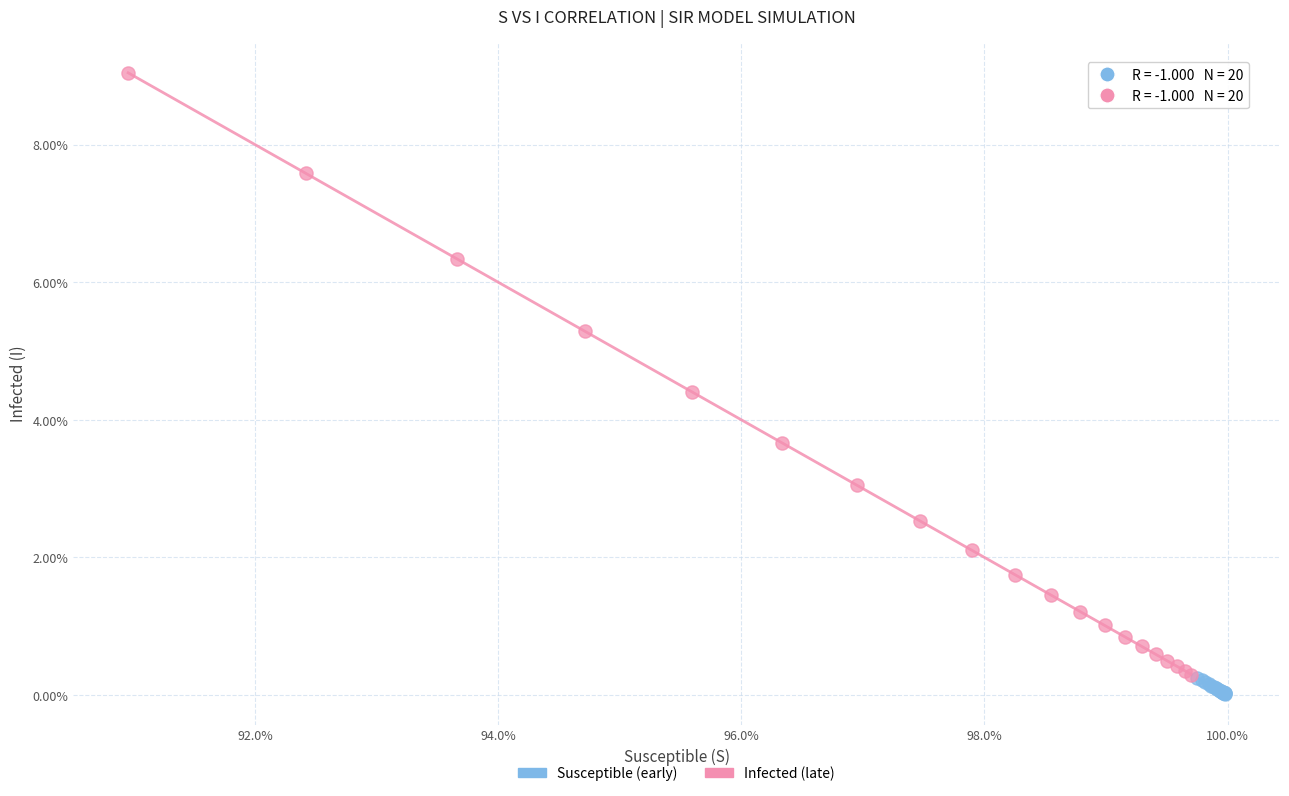

What are all the series names shown in the legend?

Susceptible (early), Infected (late)